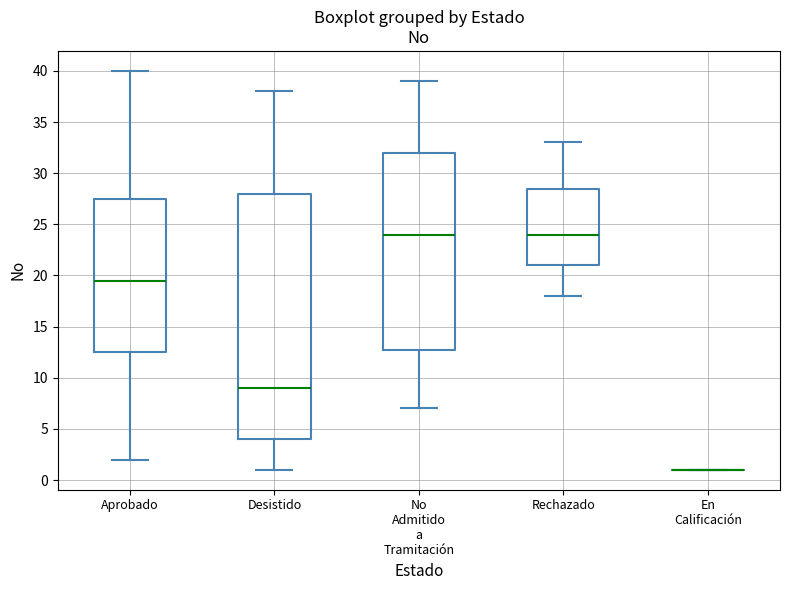

Which box is the tallest, from its lower edge to its upper edge?

Desistido